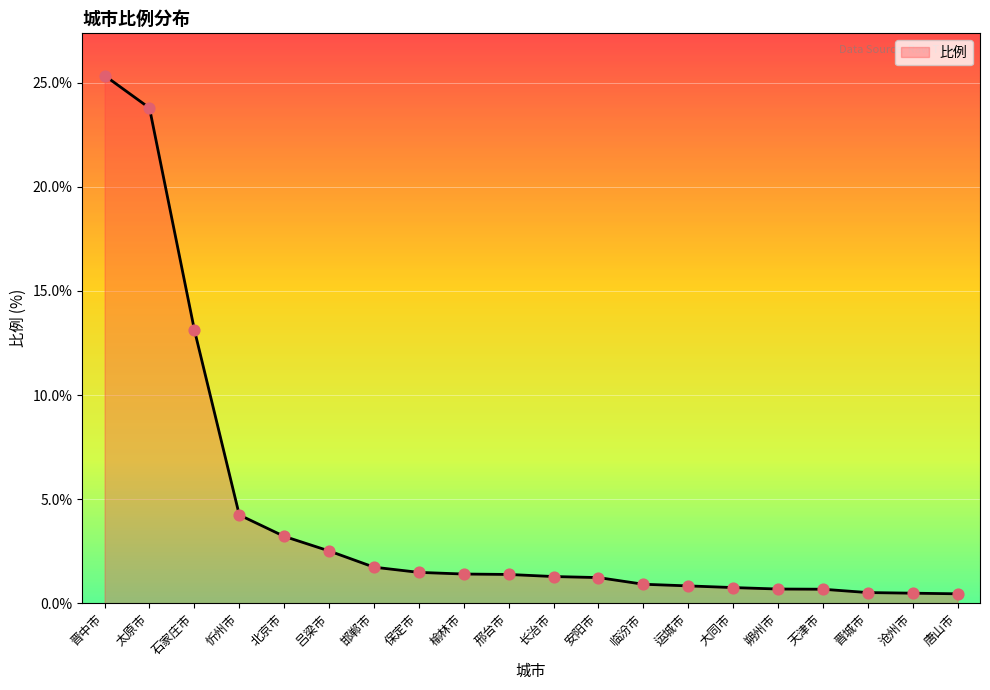

Between 运城市 and 长治市, which is larger?

长治市